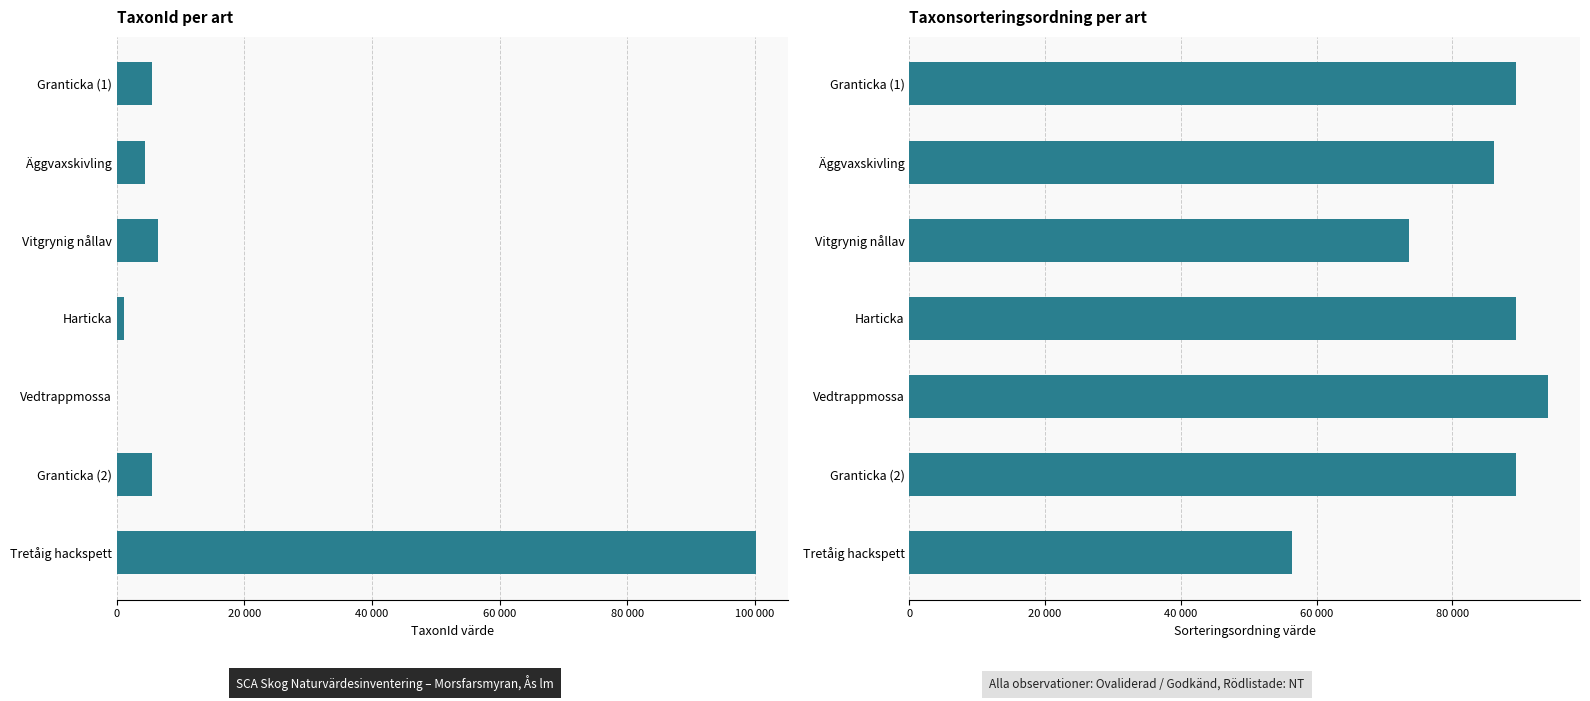

Between Vitgrynig nållav and Harticka, which series saw the biggest shift?

Taxonsorteringsordning